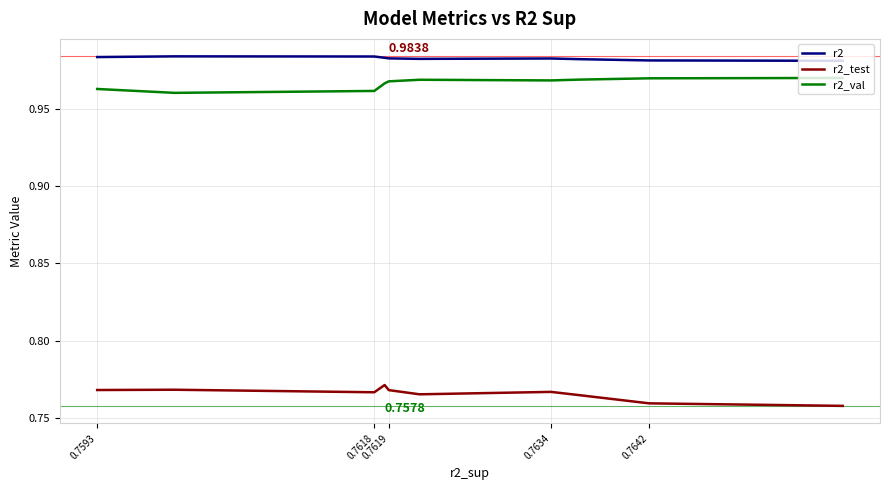

Which series has the largest total across all categories?

r2